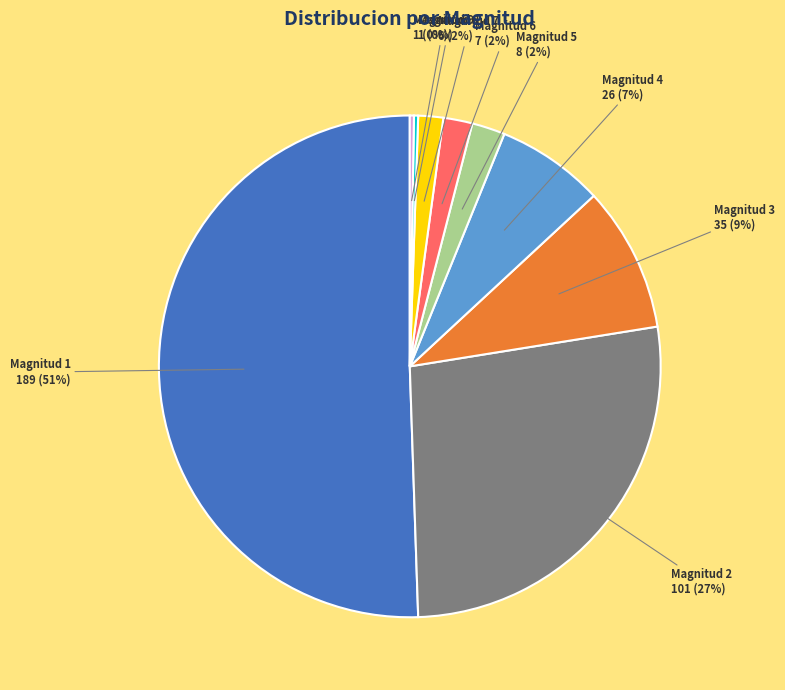

Is it true that Magnitud 2 is 27% of the pie?

True